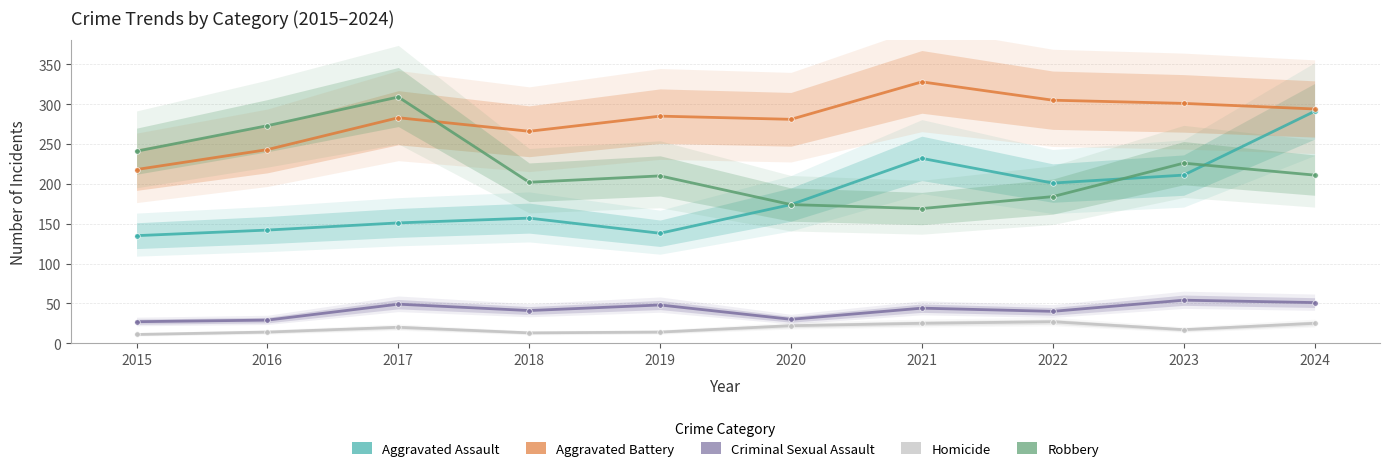

Reading left to right, list all the values displayed in this chart.

Aggravated Assault: 2015=135	2016=142	2017=151	2018=157	2019=138	2020=174	2021=232	2022=201	2023=211	2024=291
Aggravated Battery: 2015=218	2016=243	2017=283	2018=266	2019=285	2020=281	2021=328	2022=305	2023=301	2024=294
Criminal Sexual Assault: 2015=27	2016=29	2017=49	2018=41	2019=48	2020=30	2021=44	2022=40	2023=54	2024=51
Homicide: 2015=11	2016=14	2017=20	2018=13	2019=14	2020=22	2021=25	2022=27	2023=17	2024=25
Robbery: 2015=241	2016=273	2017=309	2018=202	2019=210	2020=174	2021=169	2022=184	2023=226	2024=211